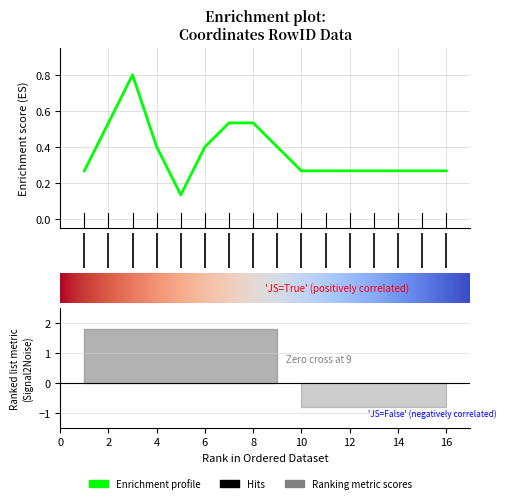

Rank the categories by value from highest to lowest.

3, 2, 7, 8, 4, 6, 9, 1, 10, 11, 12, 13, 14, 15, 16, 5